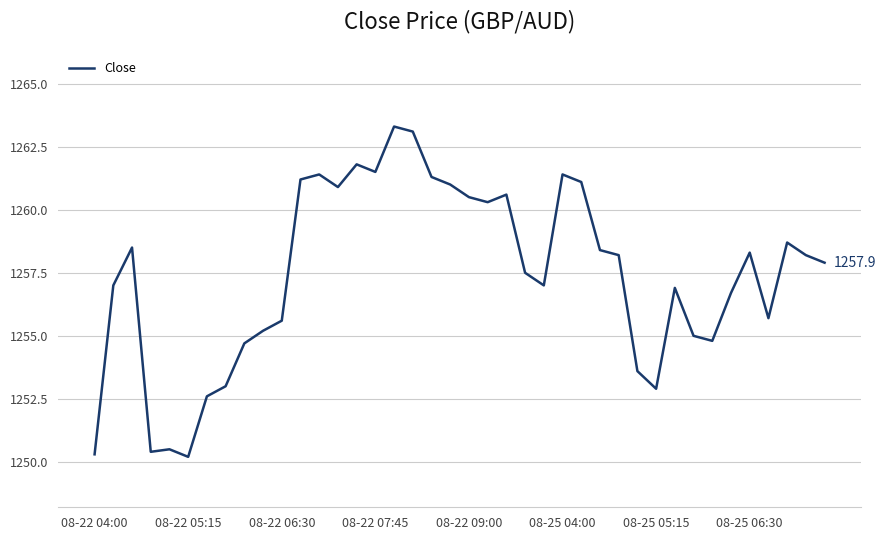

What is the minimum value shown in the chart?

1250.2